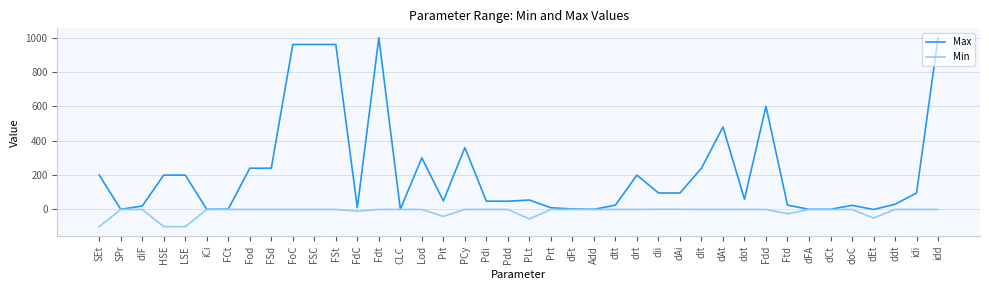

Between Lod and Ftd, which series saw the biggest shift?

Max